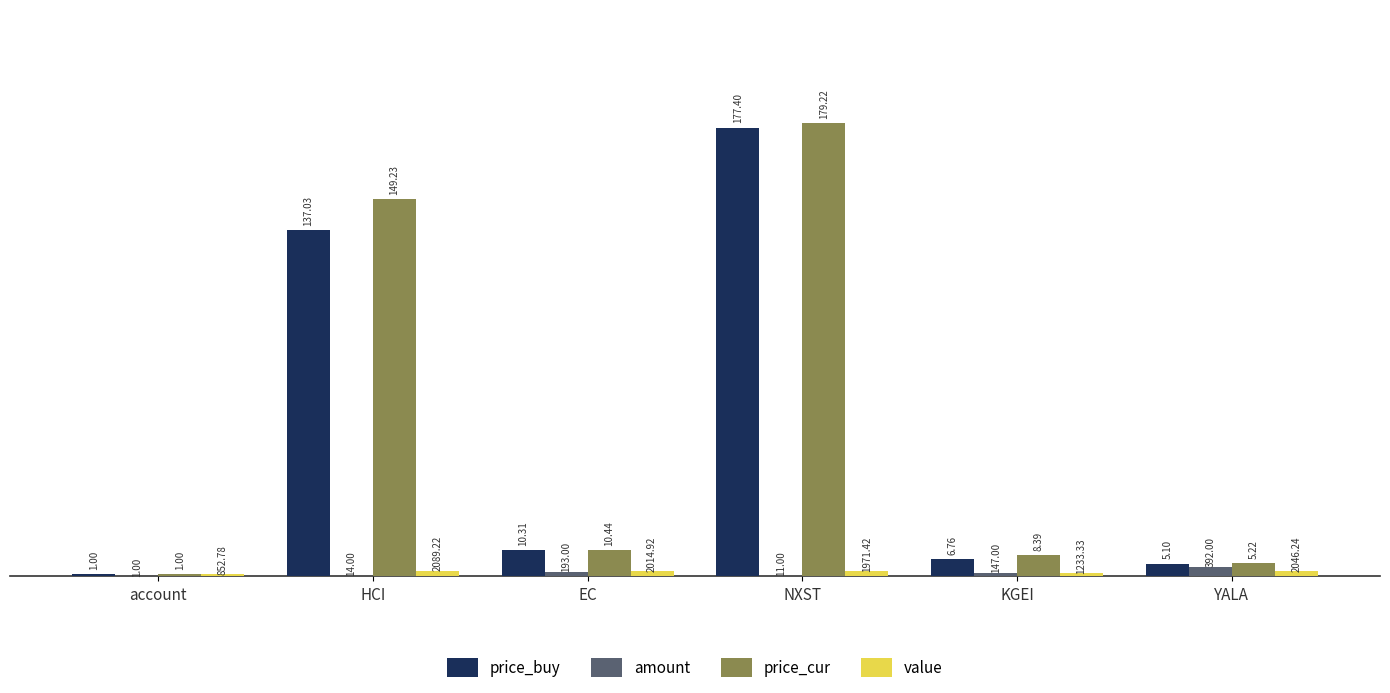

Count the number of data series in this chart.

4